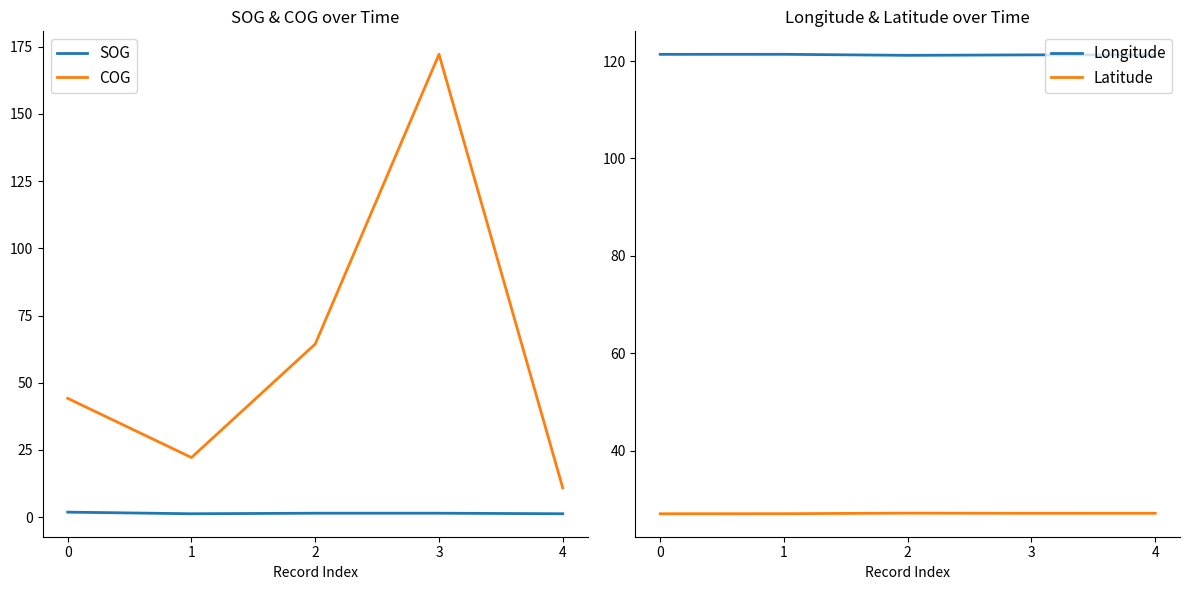

Reading left to right, transcribe all the data shown in this chart.

SOG: 0=1.9	1=1.3	2=1.5	3=1.5	4=1.3
COG: 0=44.2	1=22.2	2=64.4	3=172.1	4=10.9
Longitude: 0=121.4	1=121.4	2=121.2	3=121.3	4=121.3
Latitude: 0=27.0	1=27.0	2=27.1	3=27.1	4=27.1